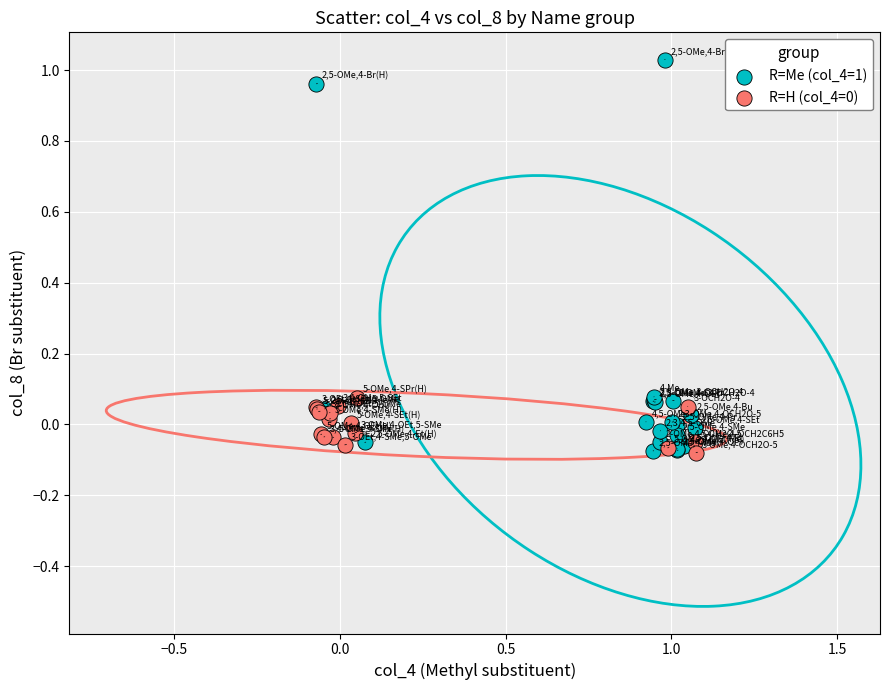

Which series reaches the maximum Y coordinate?

R=Me (col_4=1)